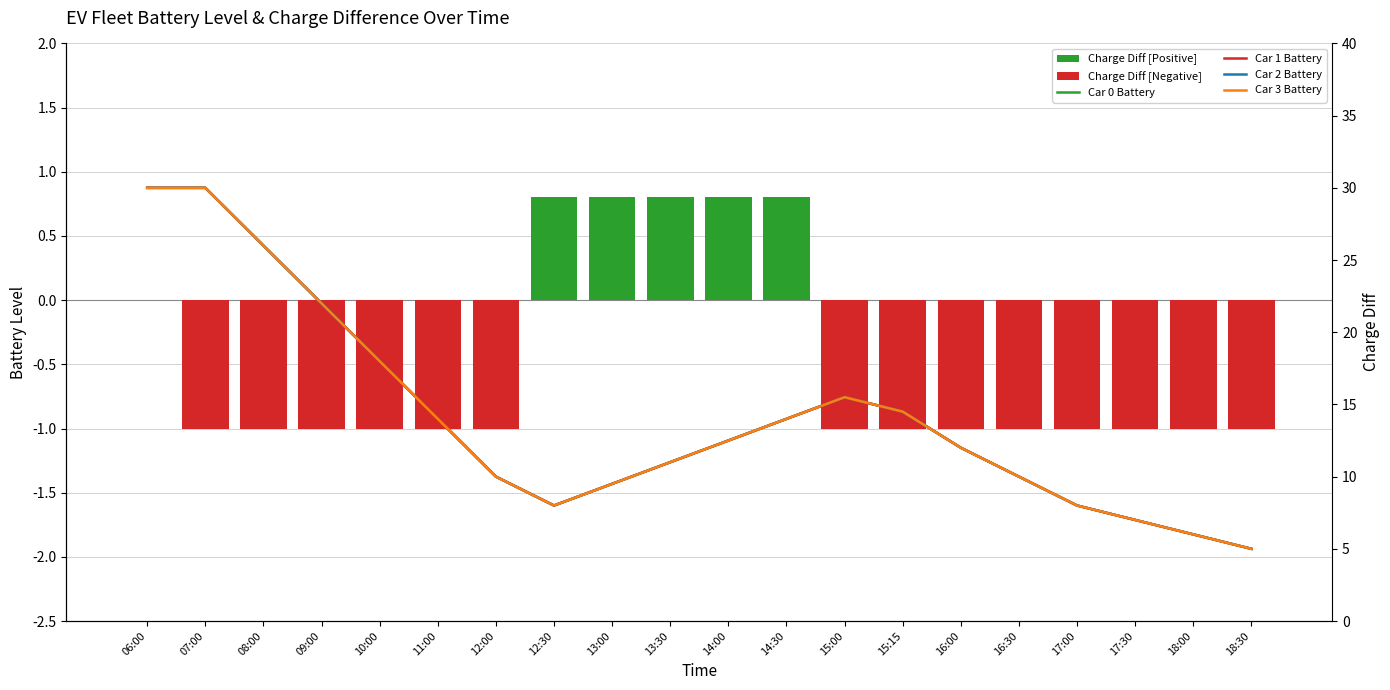

Which series changed the most between 10:00 and 13:30?

Car 0 Battery